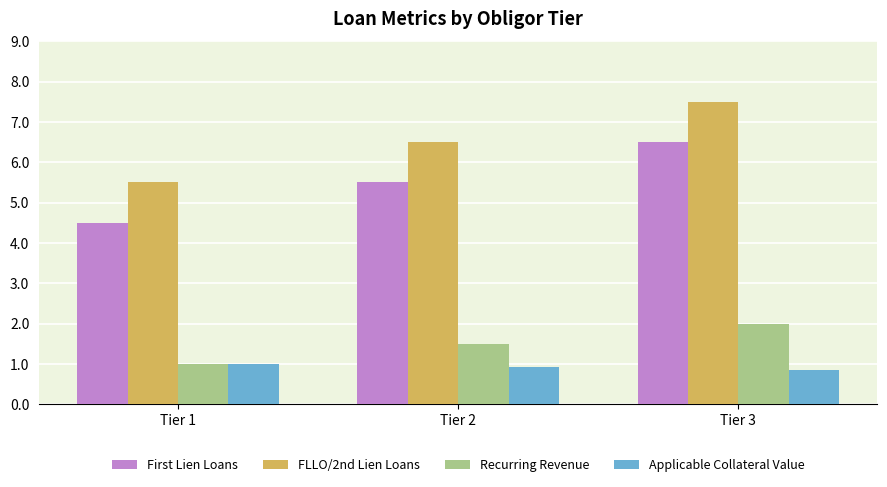

What is the value of the FLLO/2nd Lien Loans bar at the 3rd from the left?

7.5